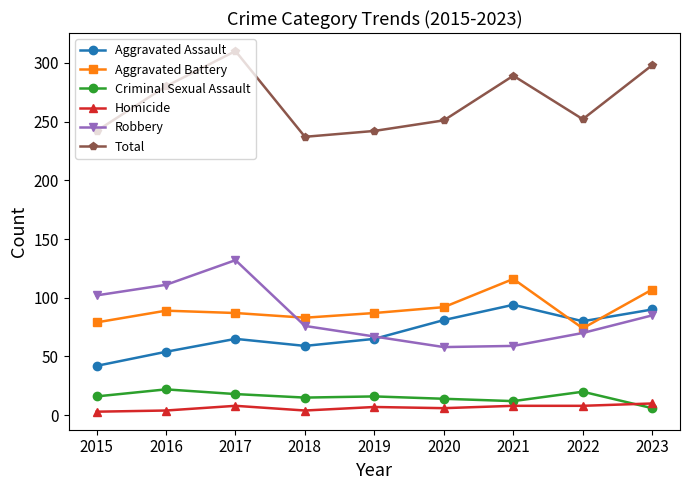

What is the value of the Aggravated Battery point at the 8th from the left?

74